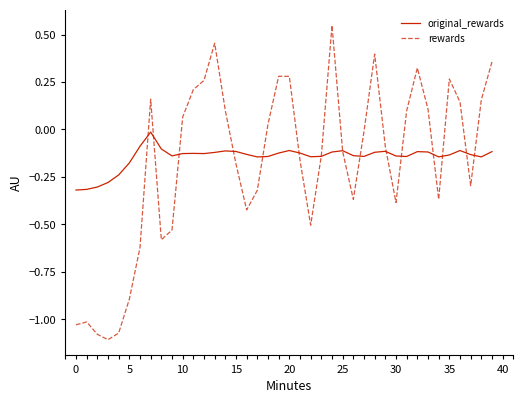

What is the difference between the maximum and minimum values in the rewards series?

1.7